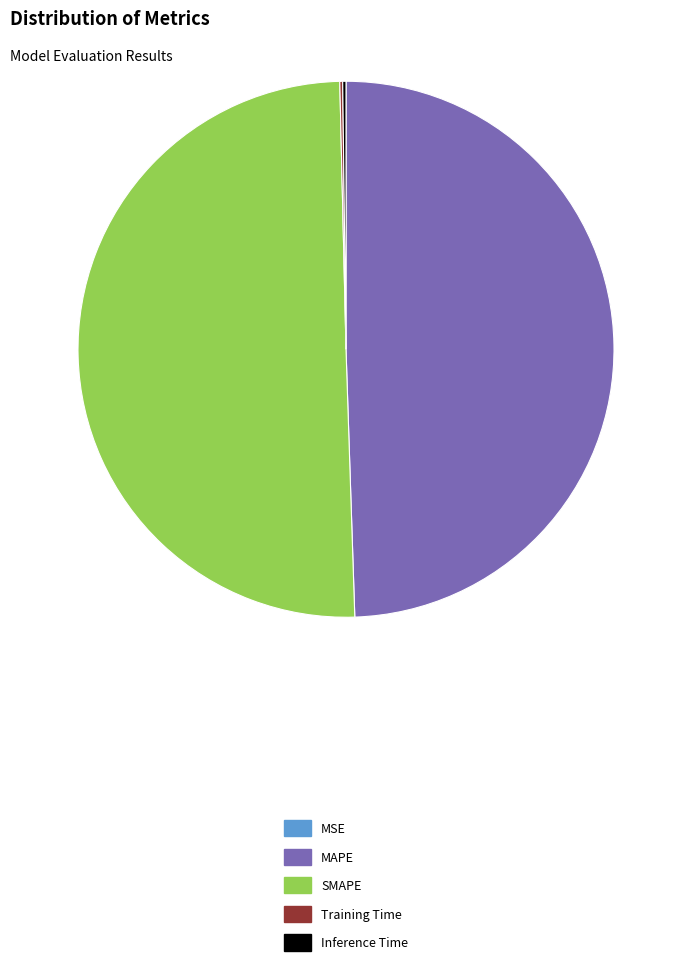

Which category has the biggest portion of the pie?

SMAPE